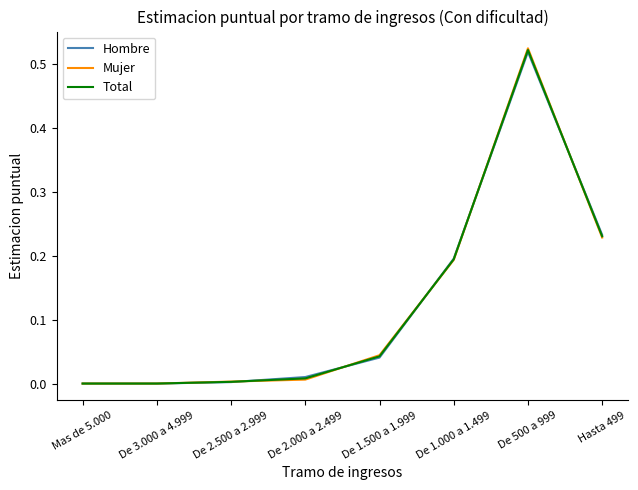

Which series has the widest spread of values?

Mujer